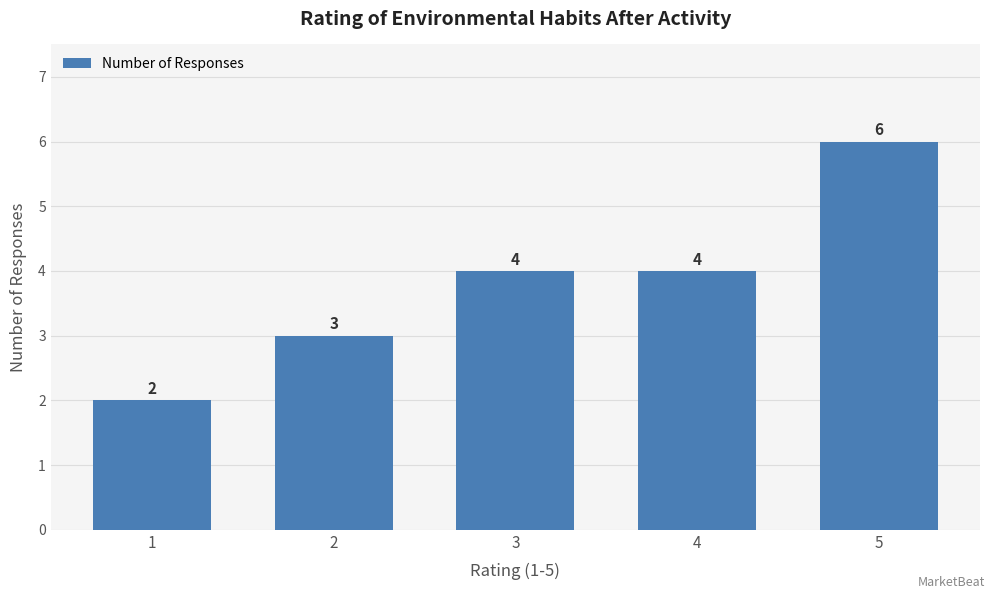

What is the sum of the values at 3 and 4?

8